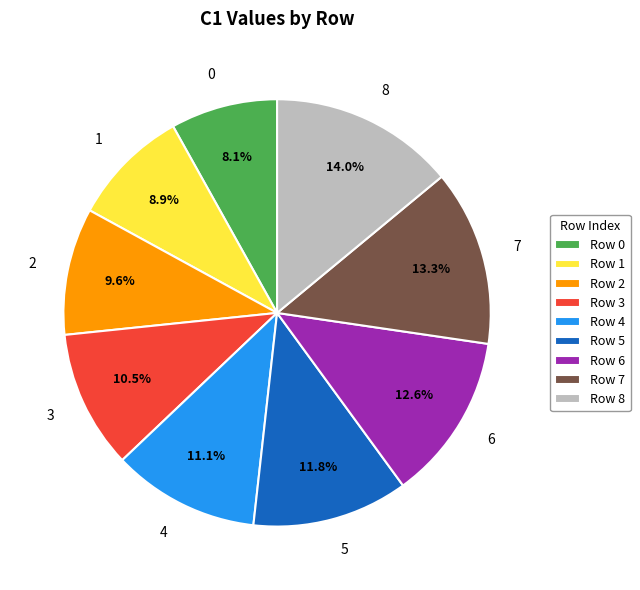

What percentage is NOT represented by 0?

91.9%